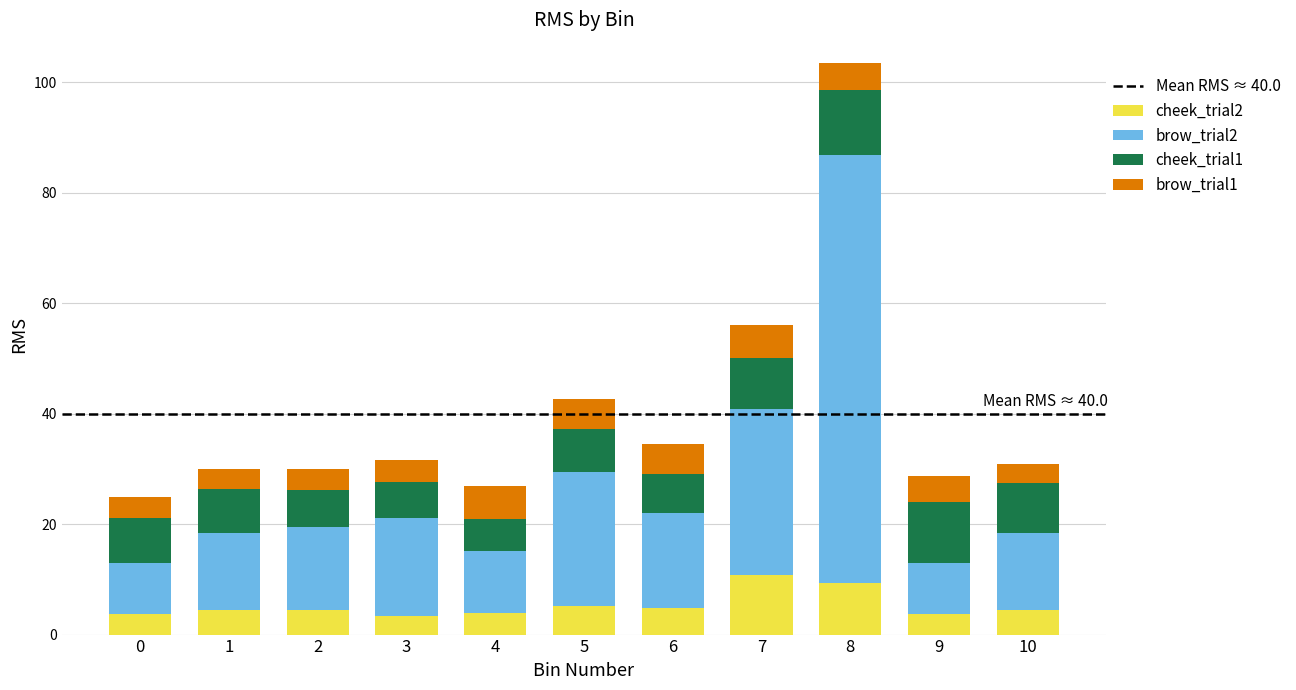

Is it true that cheek_trial2 equals 4.5 at 10?

True